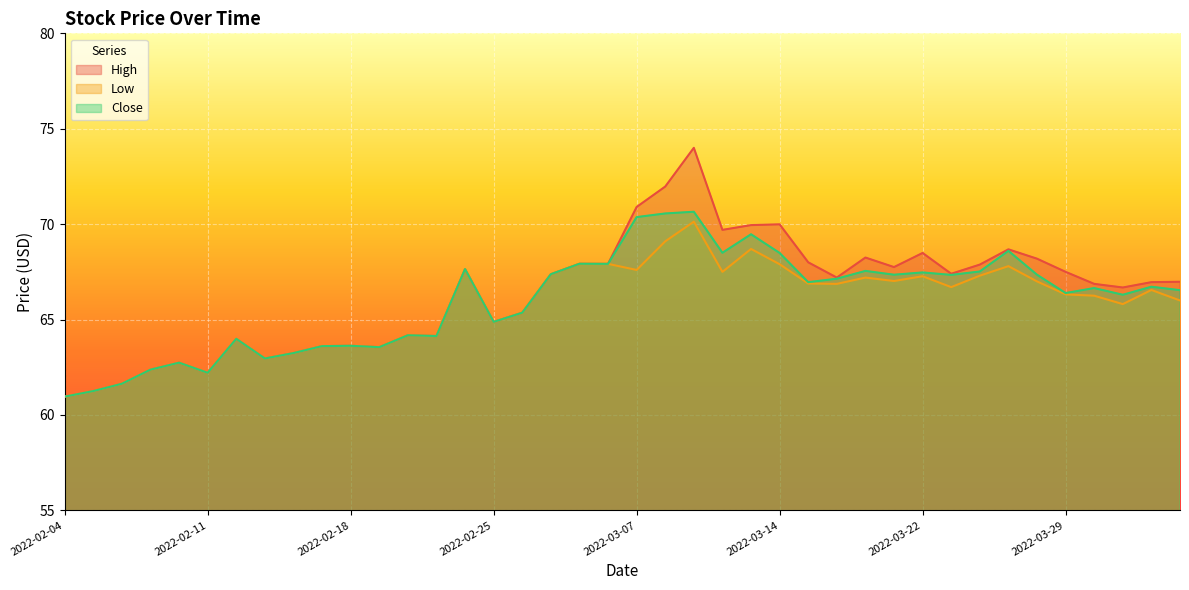

At which category is the sum across all series the highest?

2022-03-09